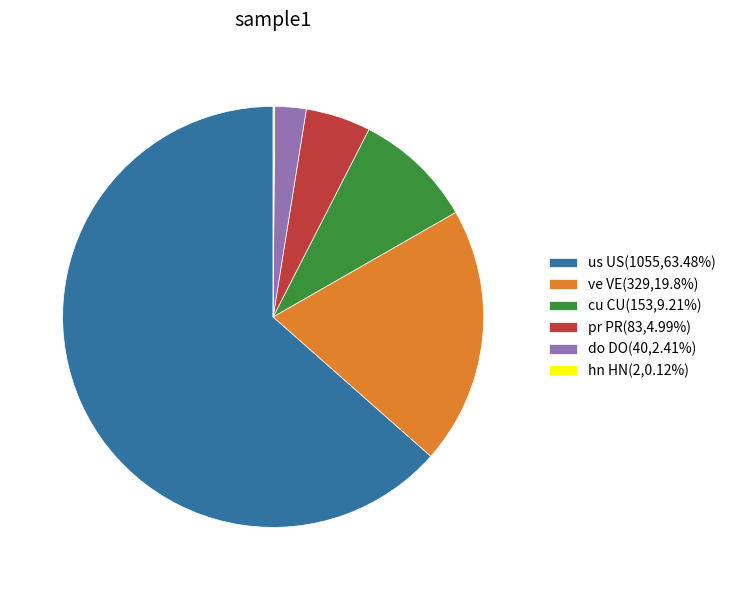

Is it true that ve VE is 20% of the pie?

True